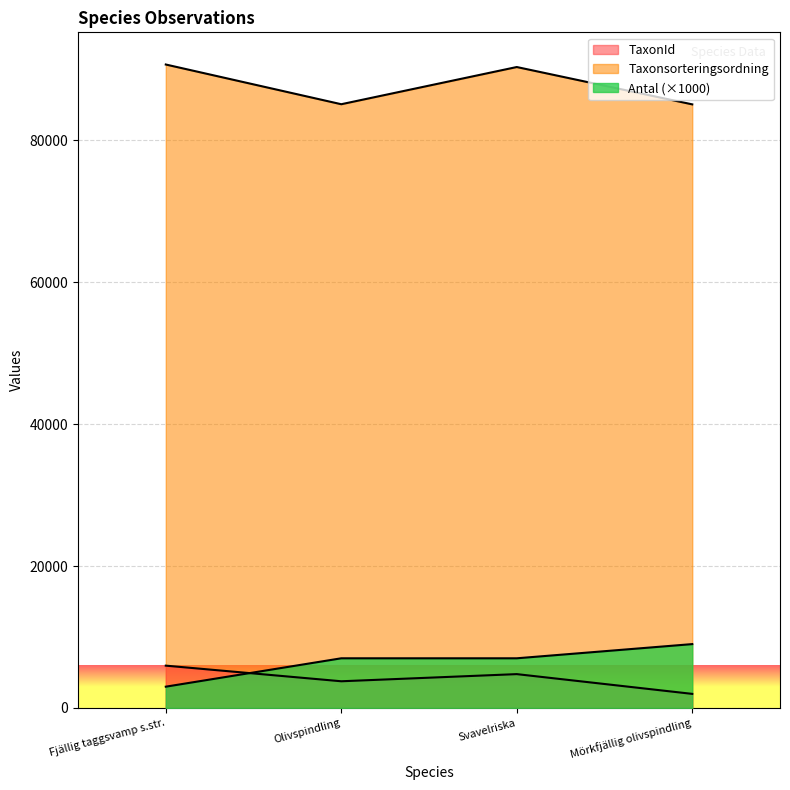

At which category does TaxonId reach its first local valley?

Olivspindling